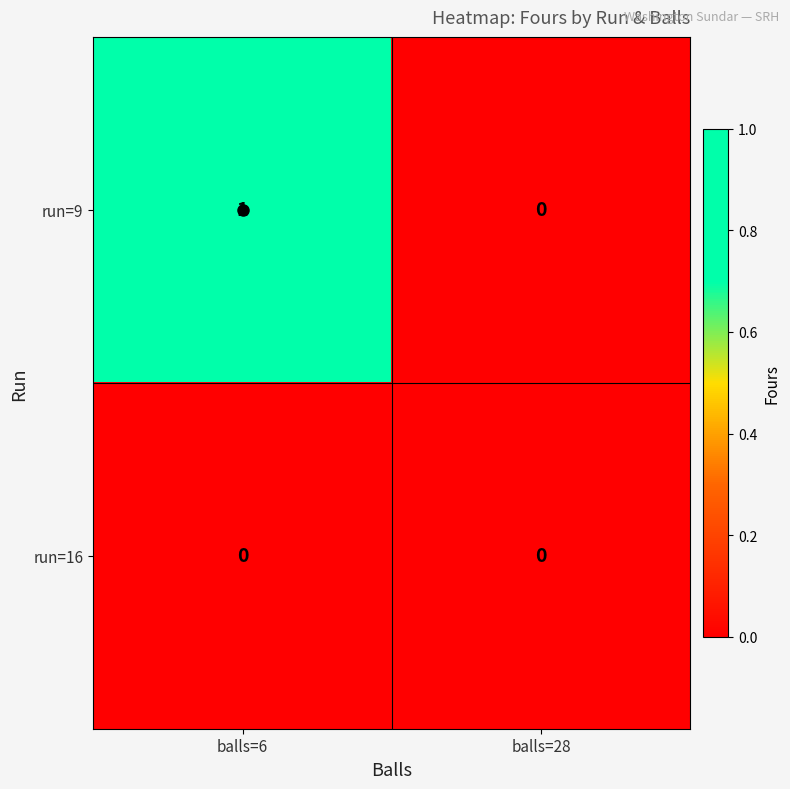

Rank the series by their maximum value, from highest to lowest.

run=9, run=16